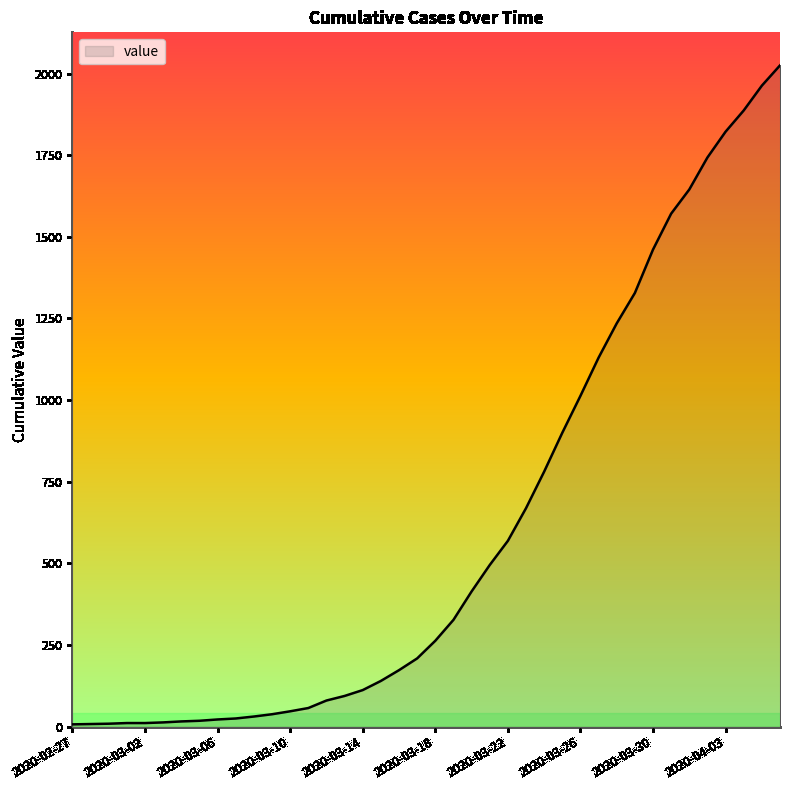

What is the greatest value displayed?

2025